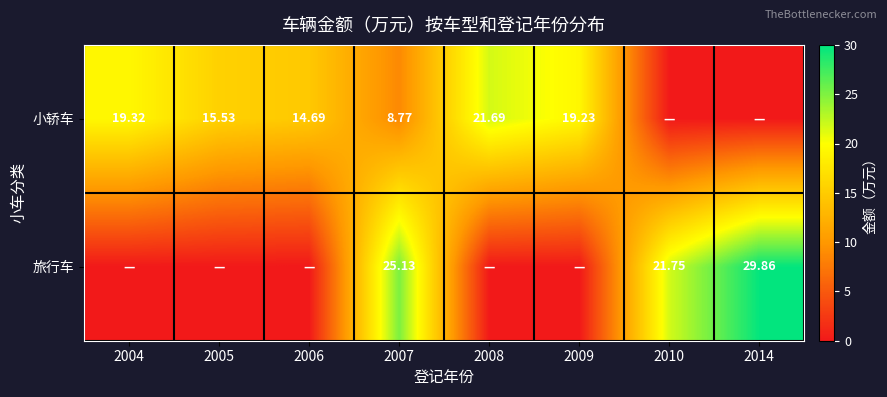

Is the value of 旅行车 at 2007 greater than the value of 小轿车 at 2008?

Yes